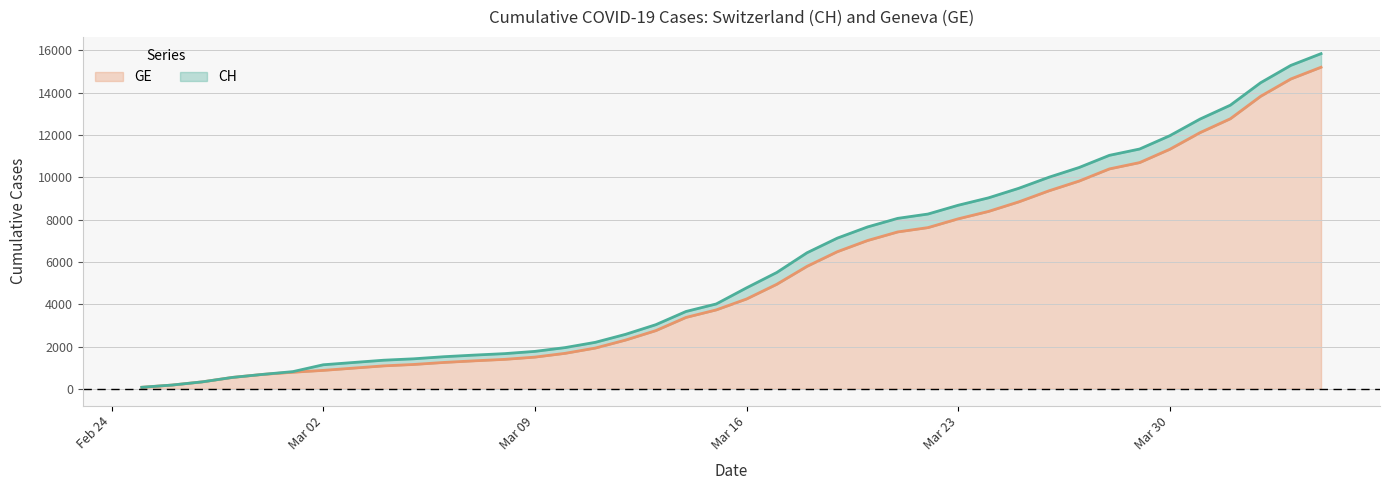

List the series in order of their peak value, lowest first.

GE, CH